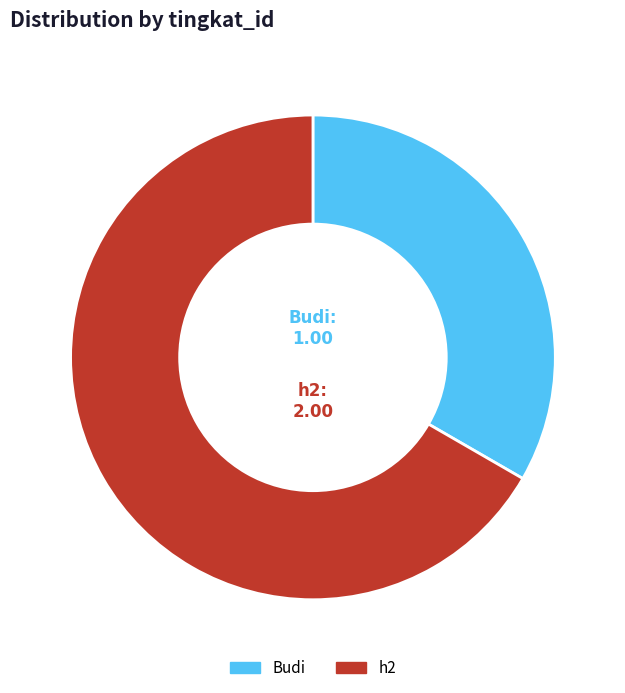

Is Budi the majority of the pie?

No